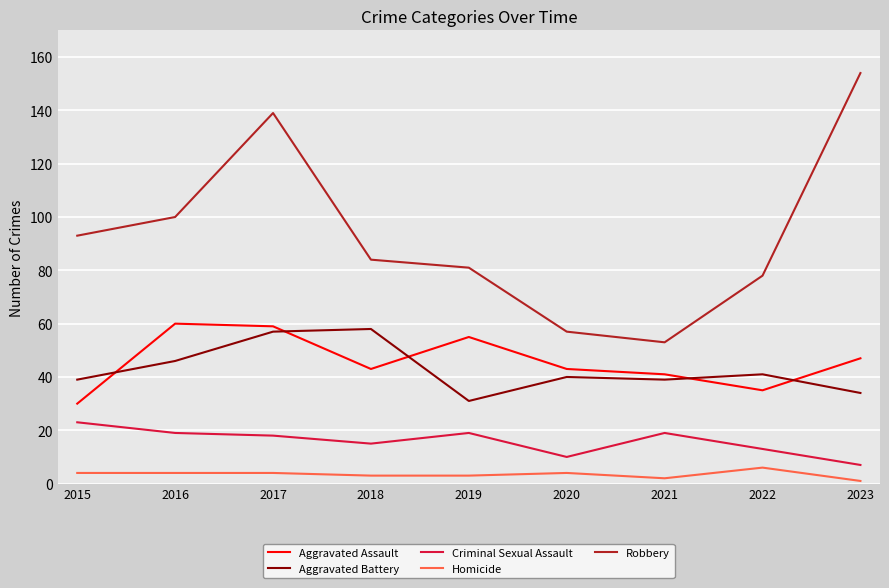

Is it true that Aggravated Assault equals 10 at 2015?

False